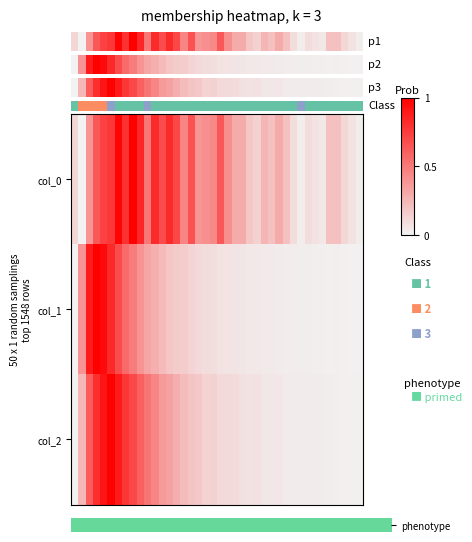

Which series has the largest range (max minus min)?

col_0